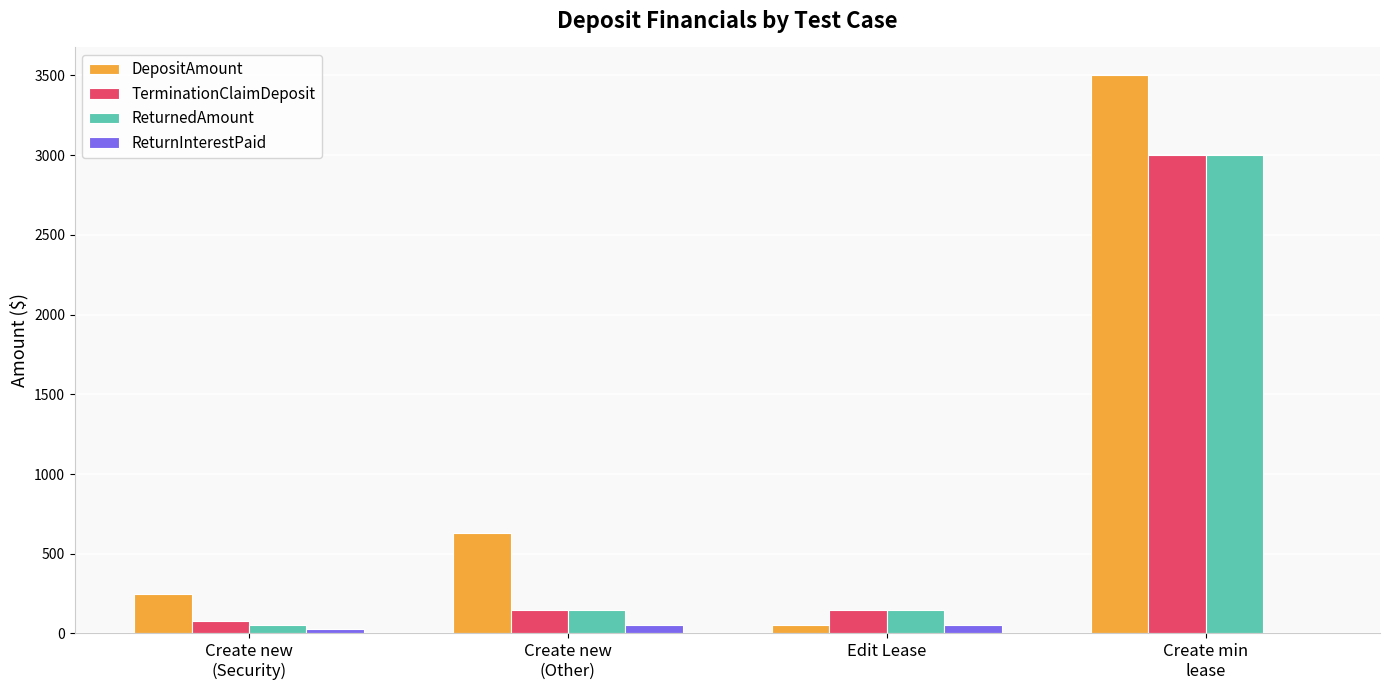

Where is DepositAmount nearest to the value 1775?

Create new
(Other)